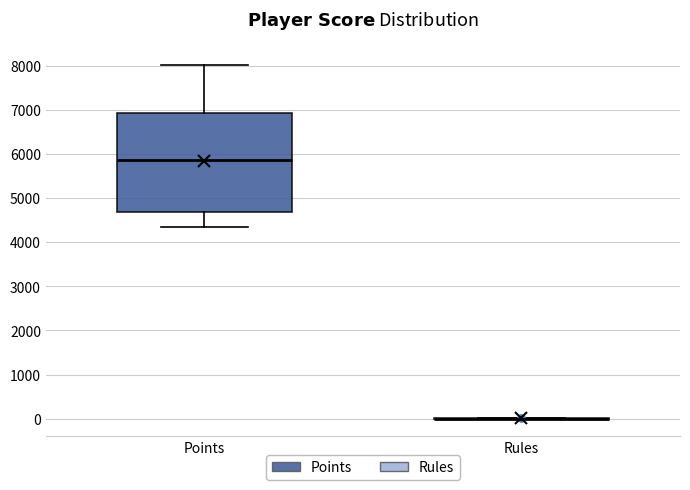

Reading left to right, read every box against the y-axis: the position of its median line, the range the box covers, and the ends of its whiskers. The values are not printed on the chart, so give them approximately, as read against the axis.

Points: median 5900, box 4700 to 6900, whiskers 4300 to 8000
Rules: box collapsed to a line at 0, whiskers 0 to 0